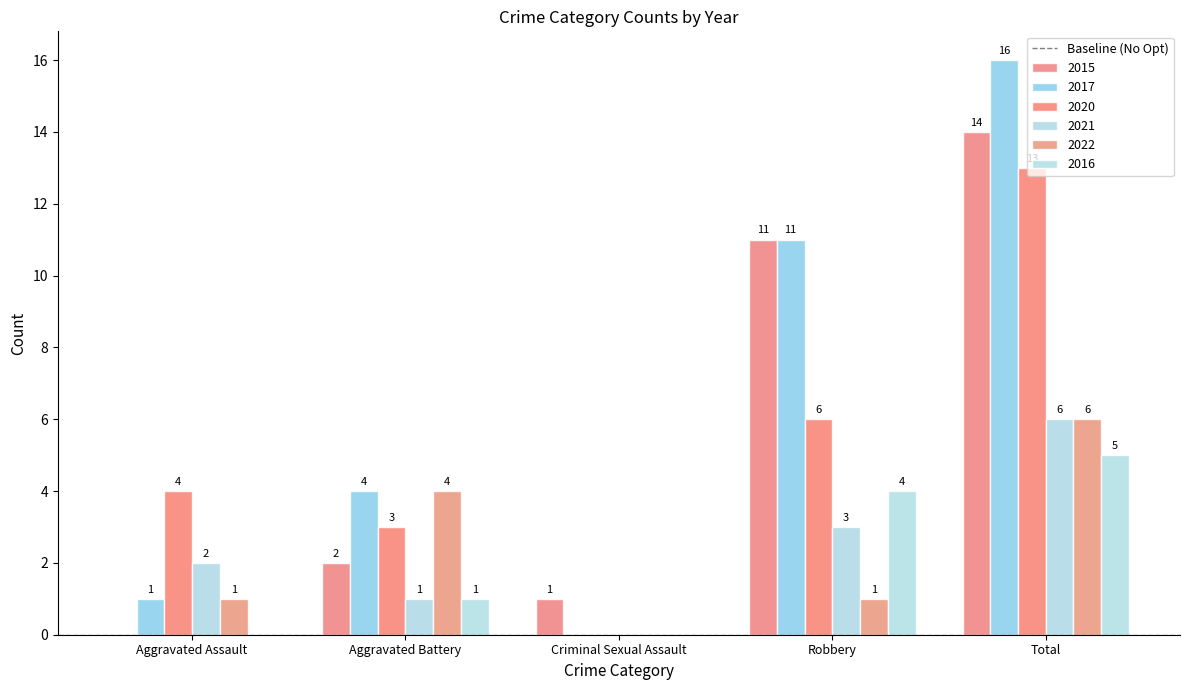

The 2016 series shows 2 at Total. True or false?

False